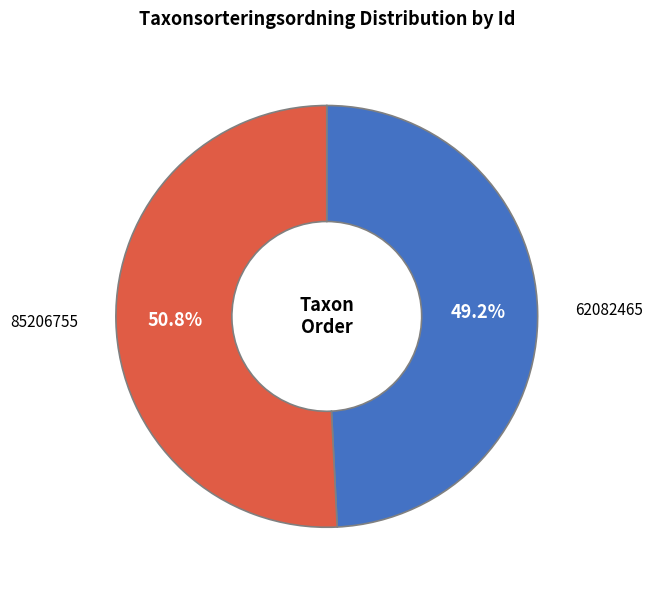

Rank the categories by value from highest to lowest.

85206755, 62082465